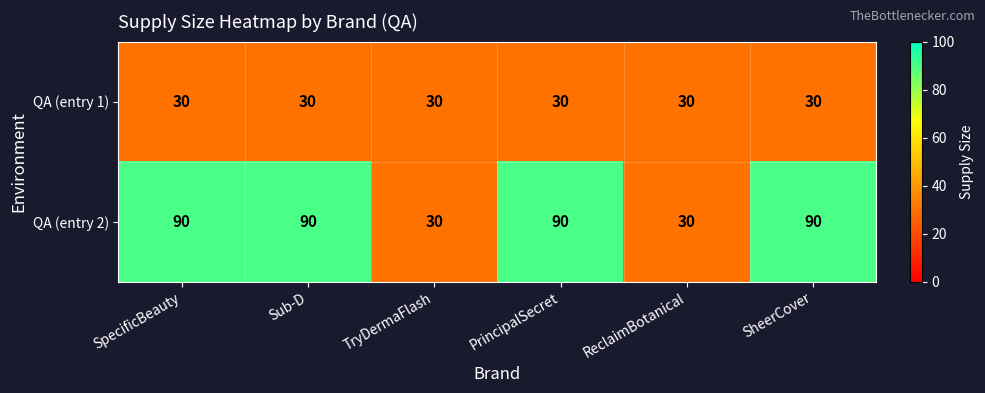

Rank the series by their average value, from highest to lowest.

QA (entry 2), QA (entry 1)